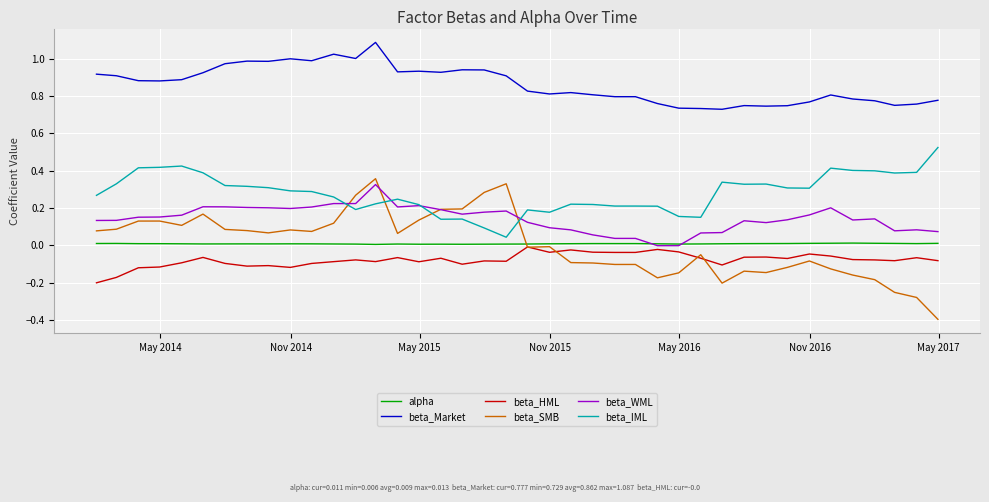

What are all the series names shown in the legend?

alpha, beta_Market, beta_HML, beta_SMB, beta_WML, beta_IML